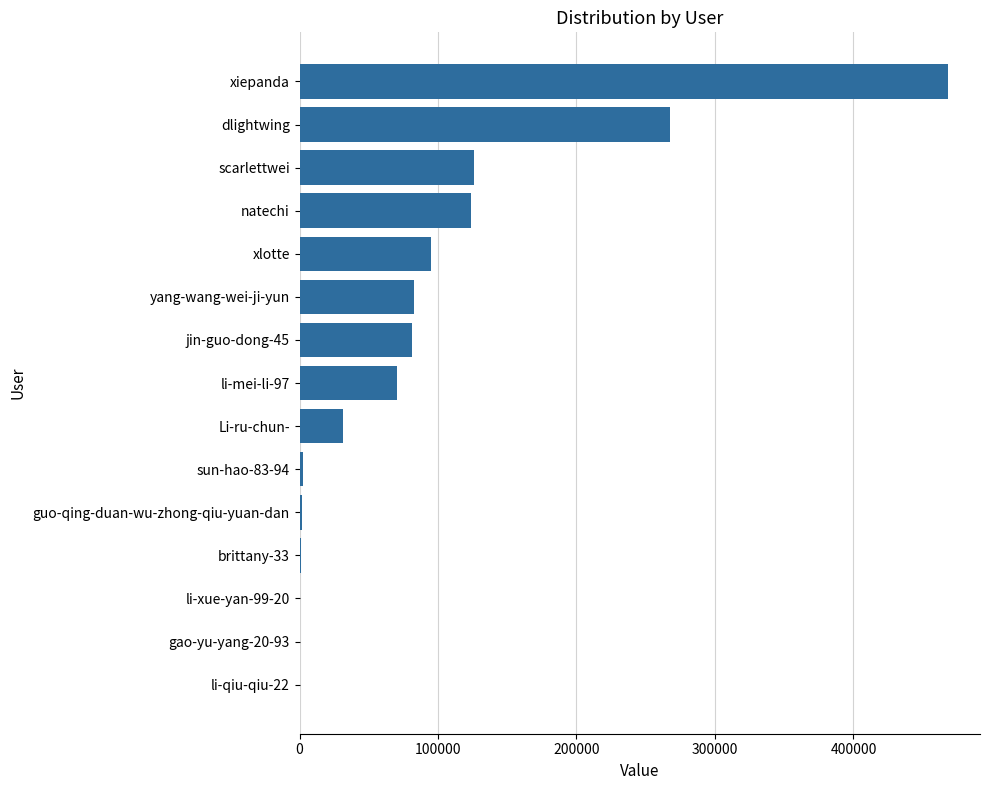

Which label corresponds to the largest value in the chart?

xiepanda